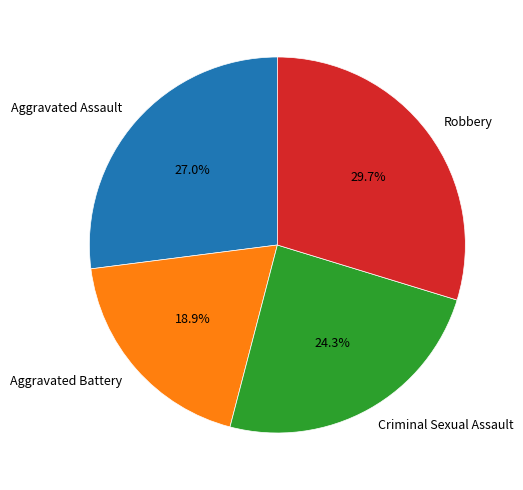

Count the number of slices in the pie.

4